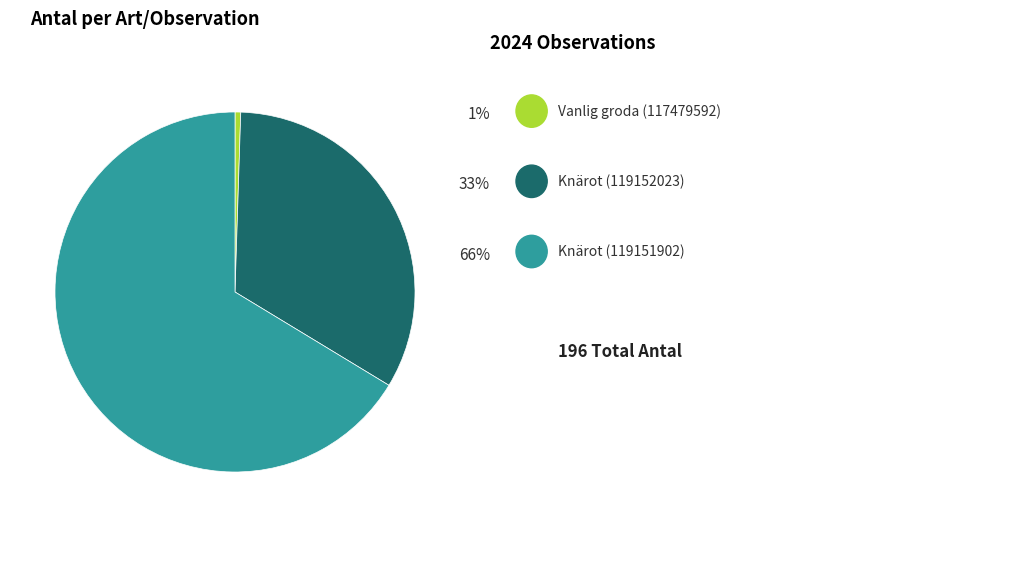

Is there a majority slice in this chart?

Yes